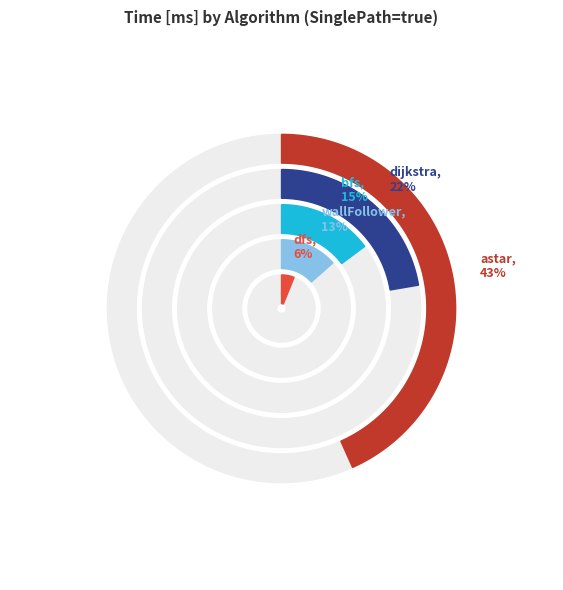

Does bfs account for over 50% of the chart?

No